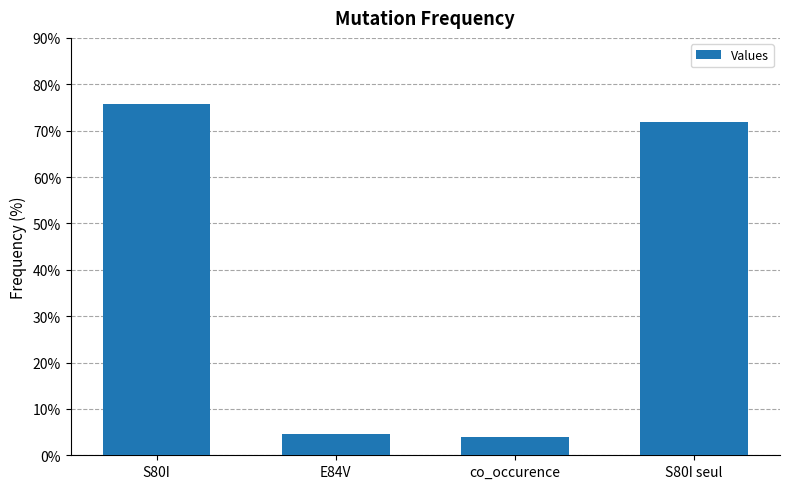

Reading left to right, list all the values displayed in this chart.

S80I=75.8	E84V=4.5	co_occurence=4.0	S80I seul=71.8